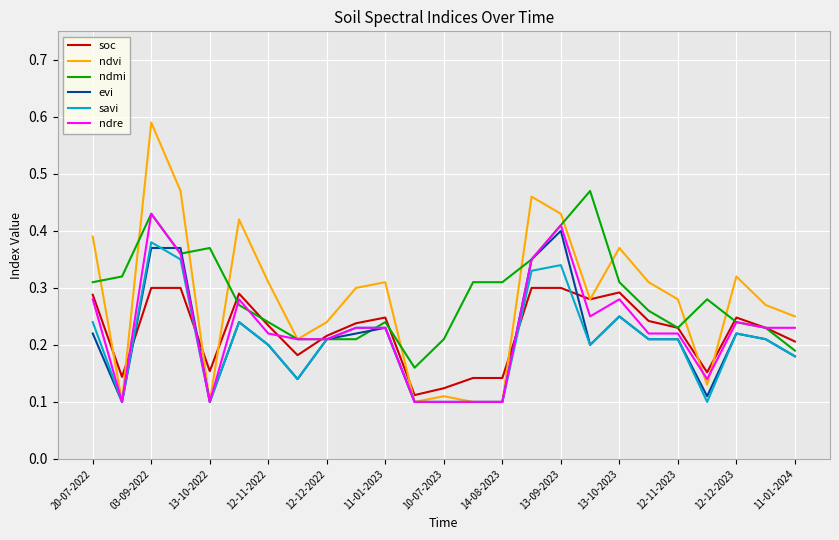

Which series has the widest spread of values?

ndvi